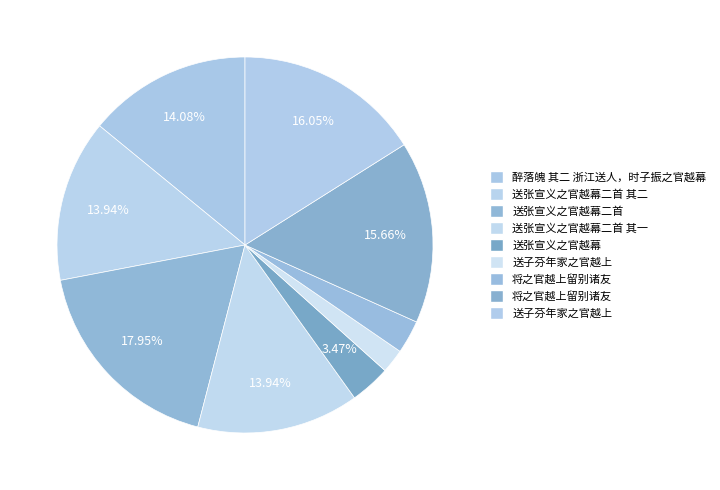

Count the number of slices in the pie.

9